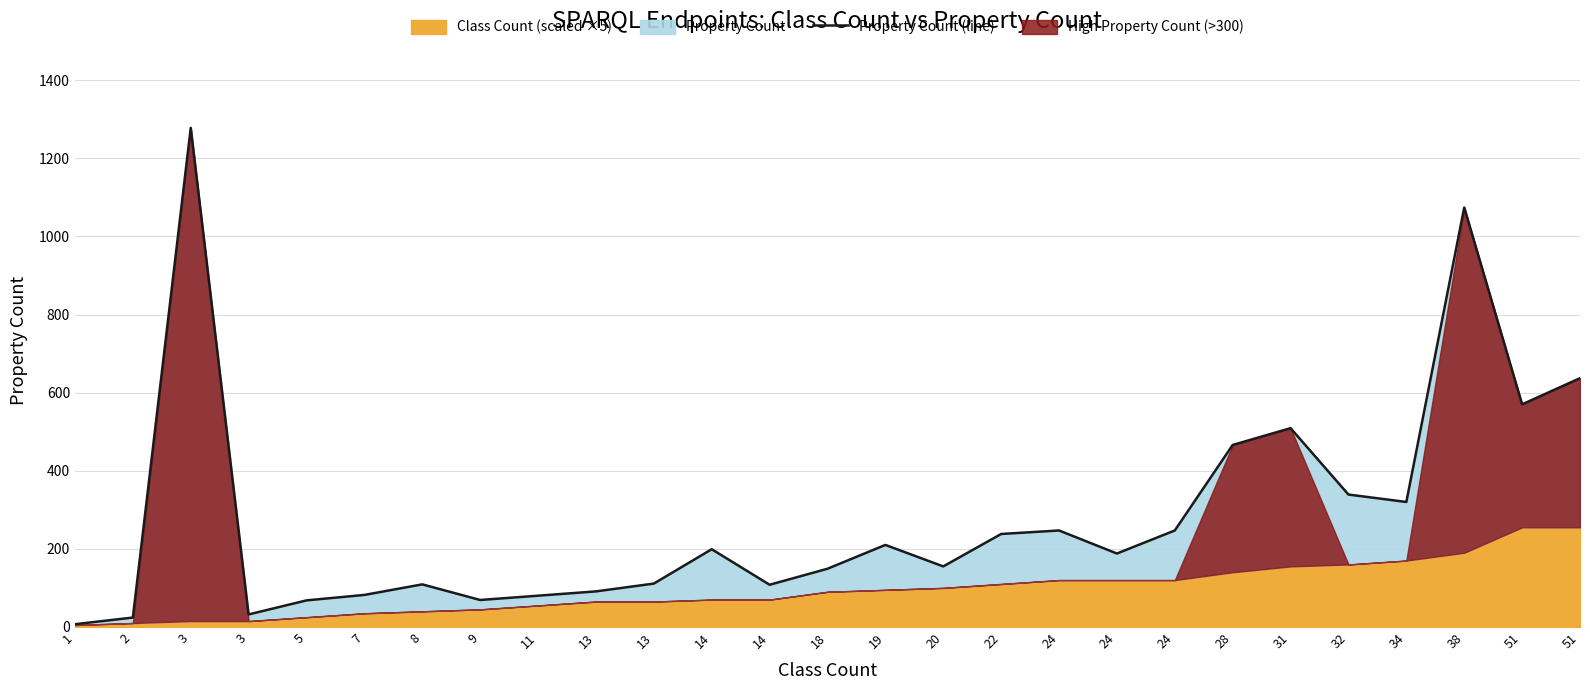

What is the average value?

282